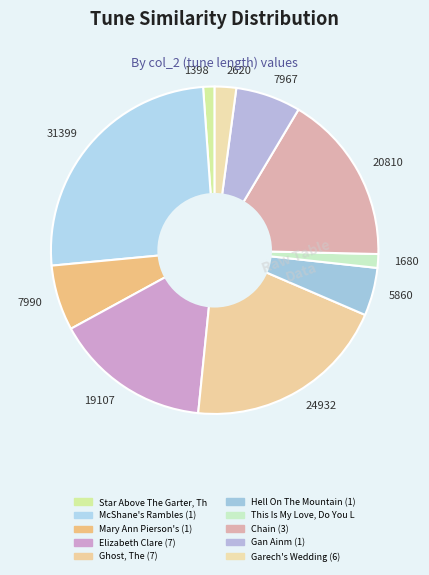

Count the number of slices in the pie.

10